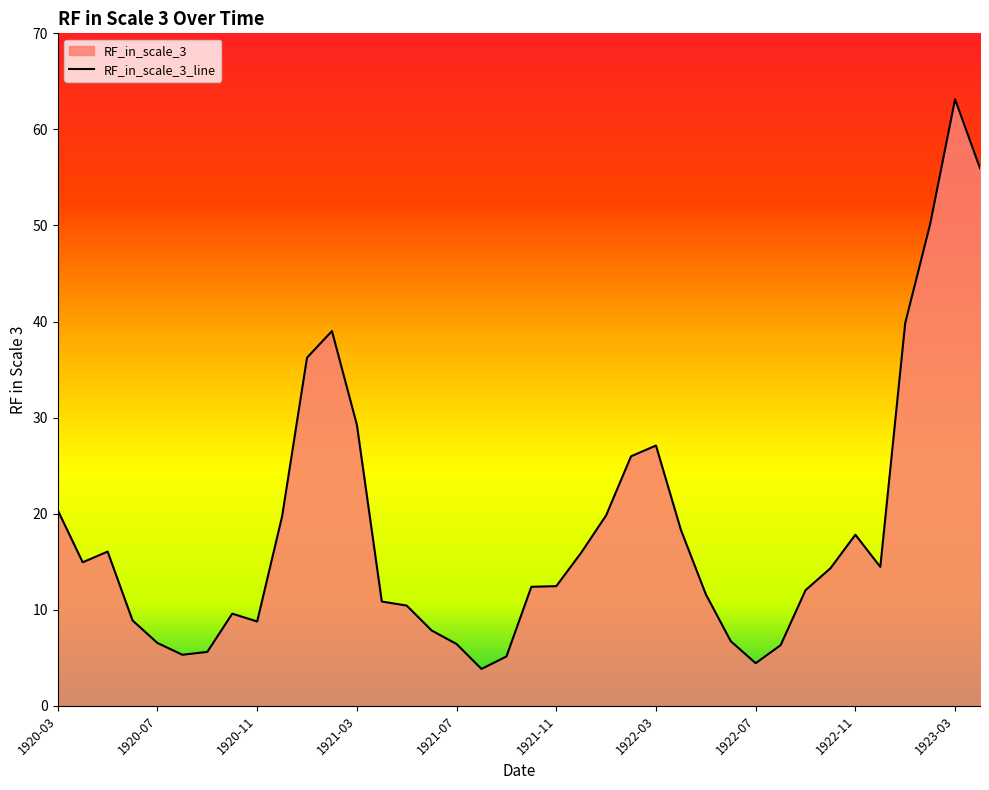

Where is the data nearest to the value 33?

1921-01